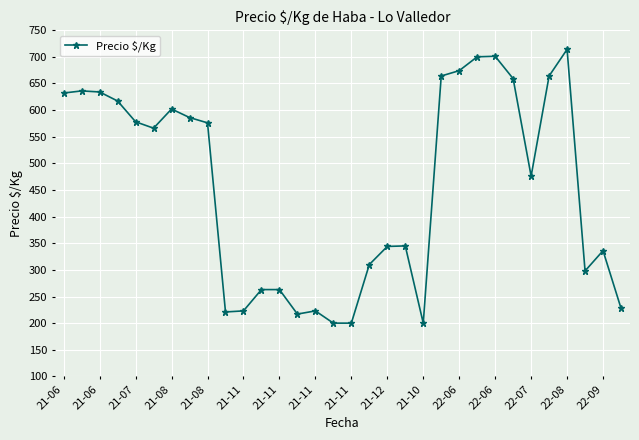

What is the smallest value displayed?

200